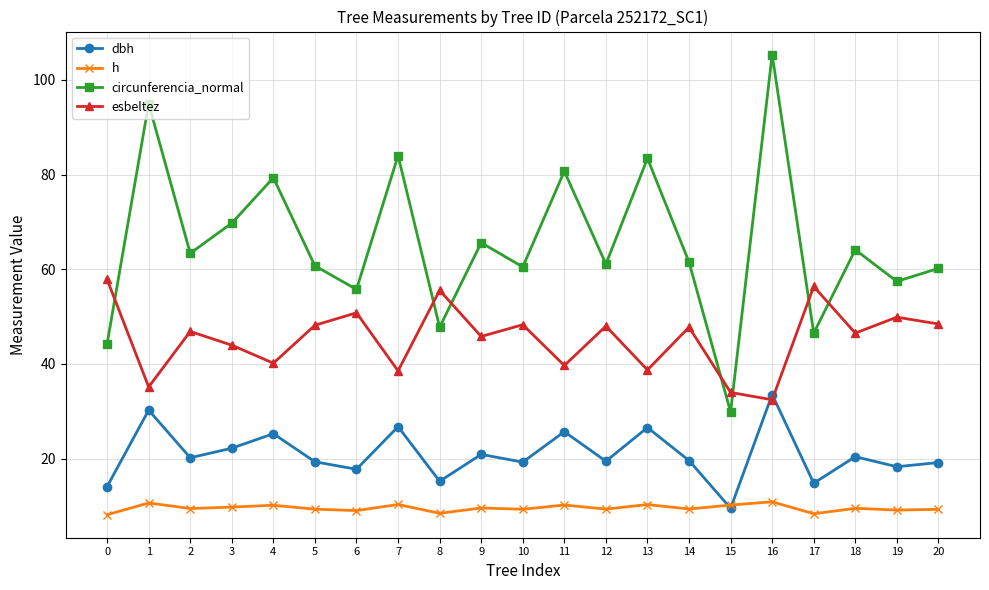

Which series has the largest range (max minus min)?

circunferencia_normal